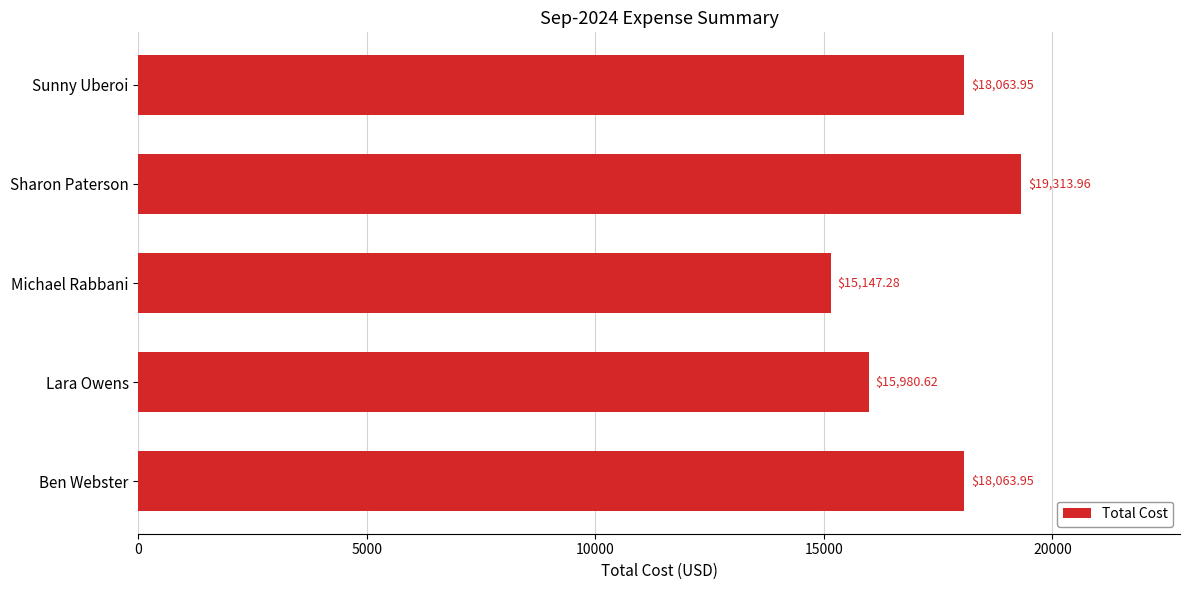

Which label corresponds to the smallest value in the chart?

Michael Rabbani